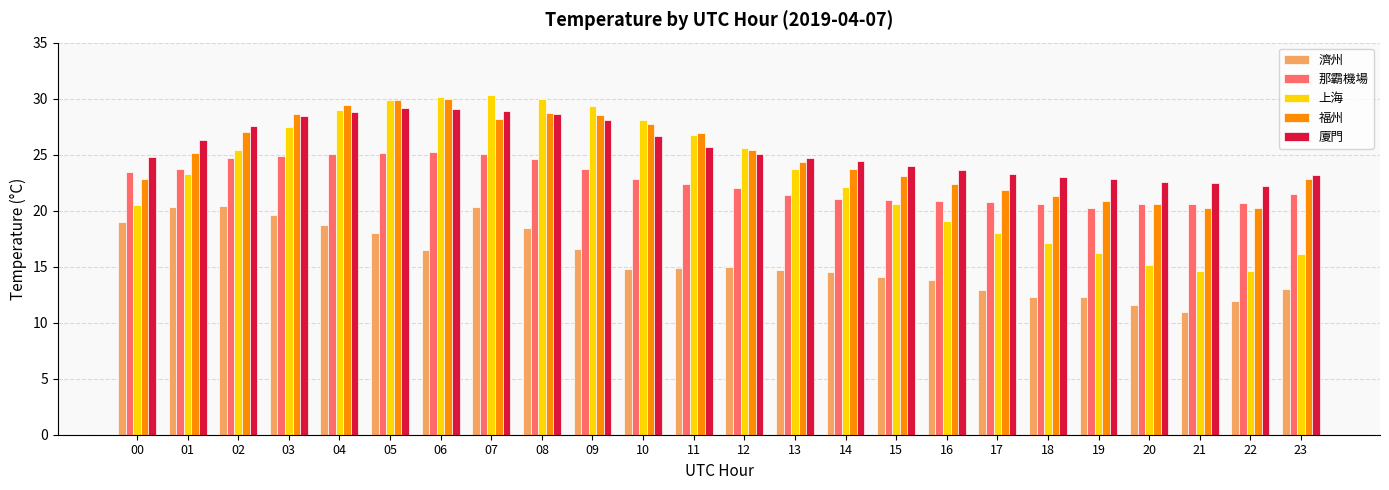

What is the average value of the 那霸機場 series?

22.6